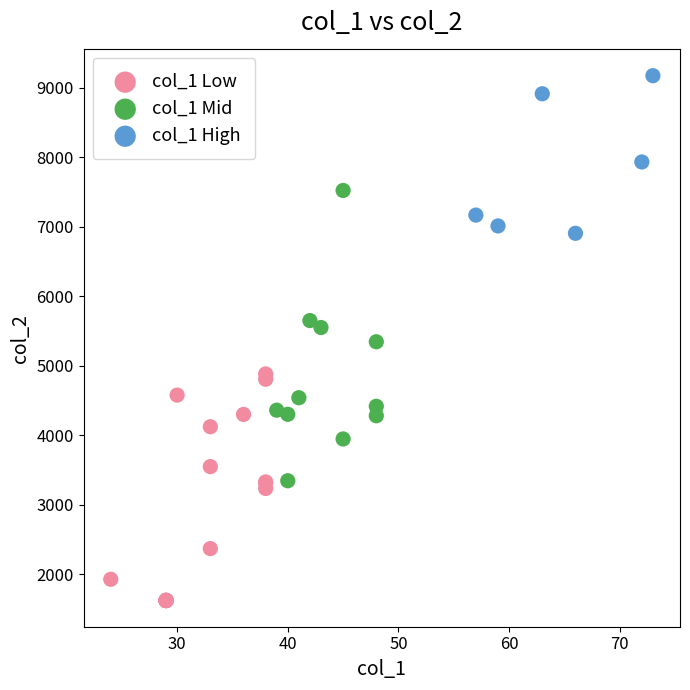

Which series reaches the maximum Y coordinate?

col_1 High